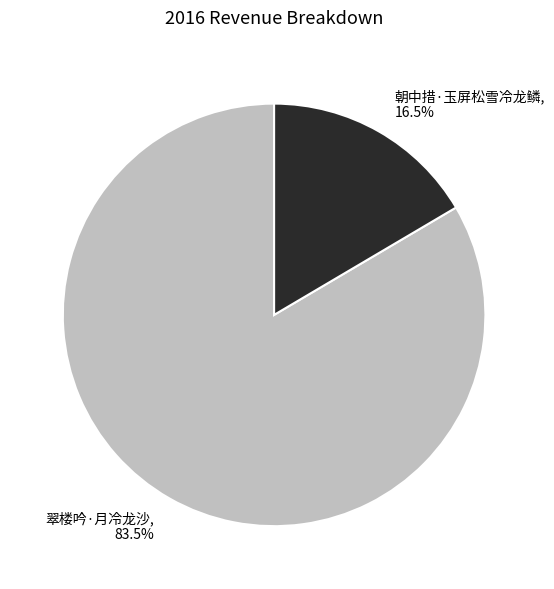

Between 朝中措·玉屏松雪冷龙鳞, 16.5% and 翠楼吟·月冷龙沙, 83.5%, which is larger?

翠楼吟·月冷龙沙, 83.5%